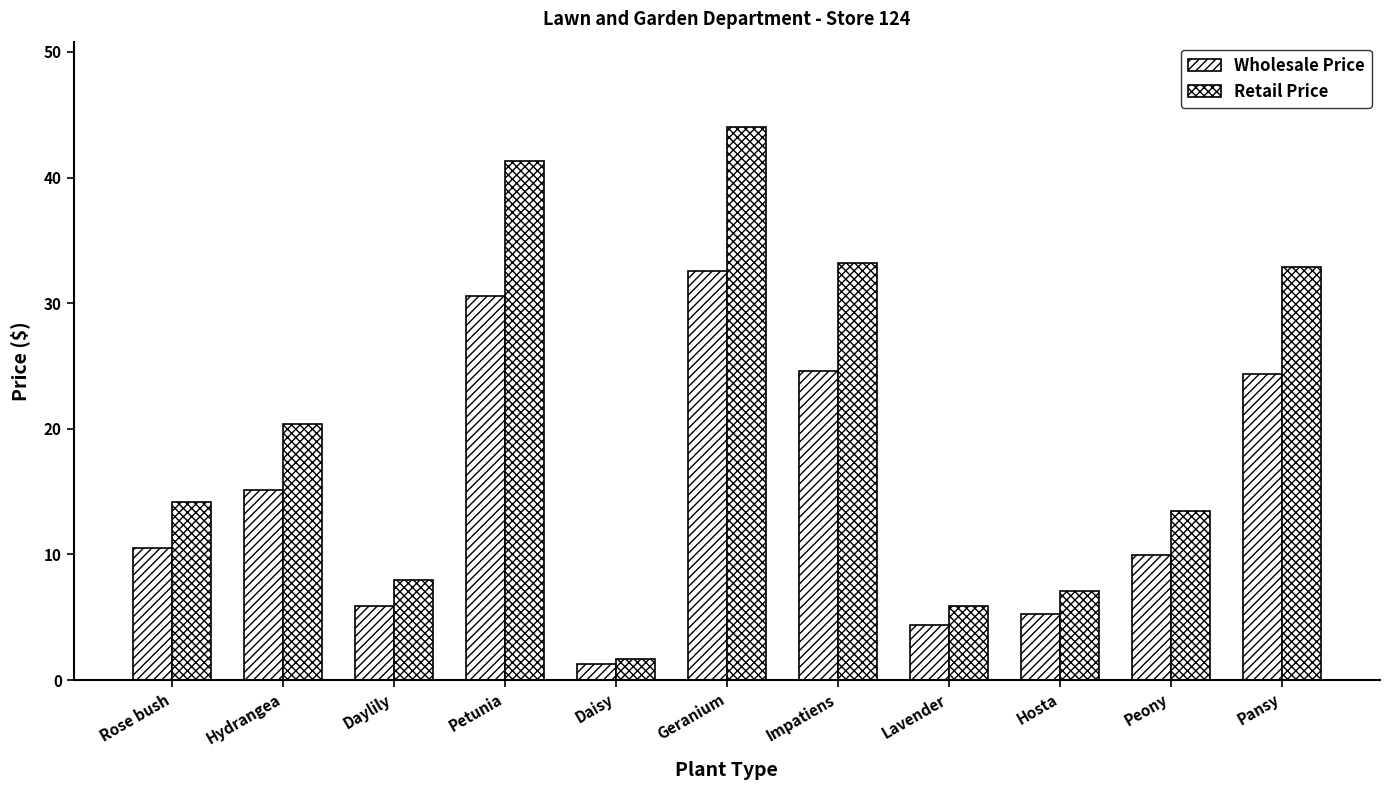

Reading left to right, list all the values displayed in this chart.

Wholesale Price: Rose bush=10.5	Hydrangea=15.1	Daylily=5.9	Petunia=30.6	Daisy=1.2	Geranium=32.6	Impatiens=24.6	Lavender=4.4	Hosta=5.2	Peony=9.9	Pansy=24.3
Retail Price: Rose bush=14.2	Hydrangea=20.4	Daylily=8.0	Petunia=41.3	Daisy=1.7	Geranium=44.0	Impatiens=33.2	Lavender=5.9	Hosta=7.1	Peony=13.4	Pansy=32.9